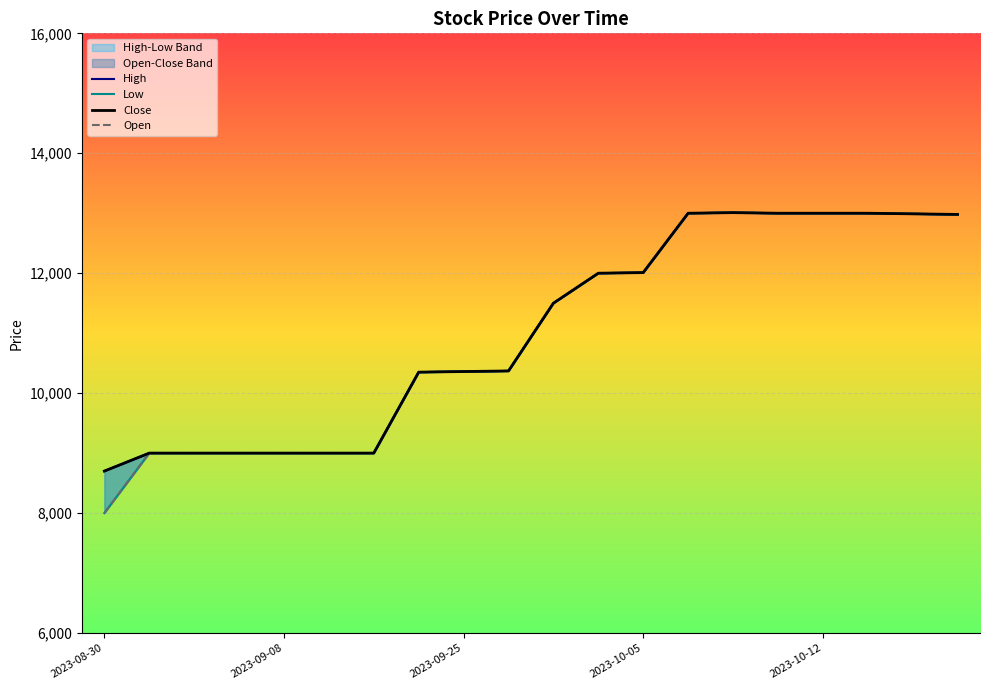

True or false: High and Open cross at least once.

False